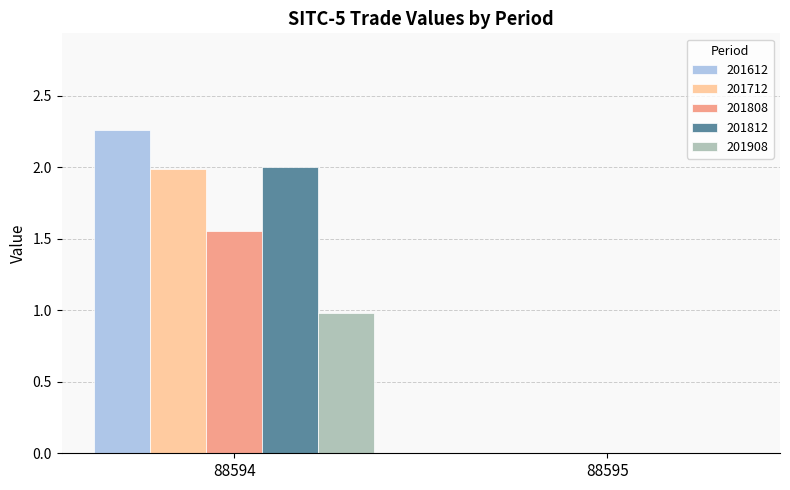

What is the spread (max minus min) of values at 88594?

1.3